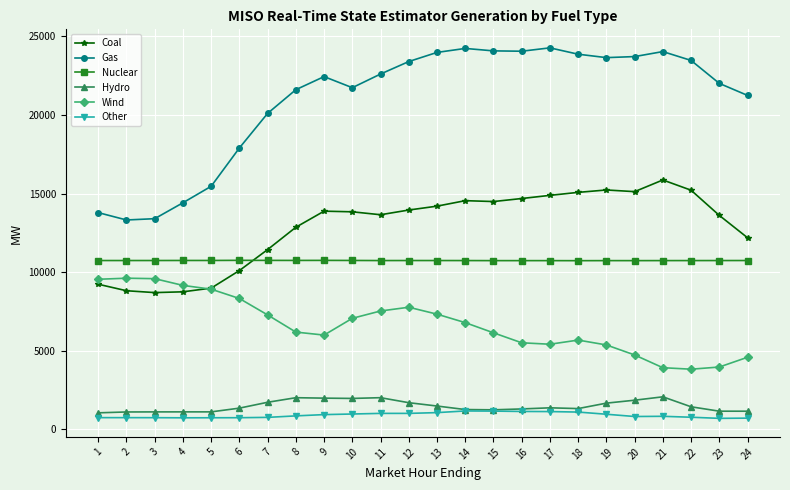

What is the total value across all series at 5?

45990.6